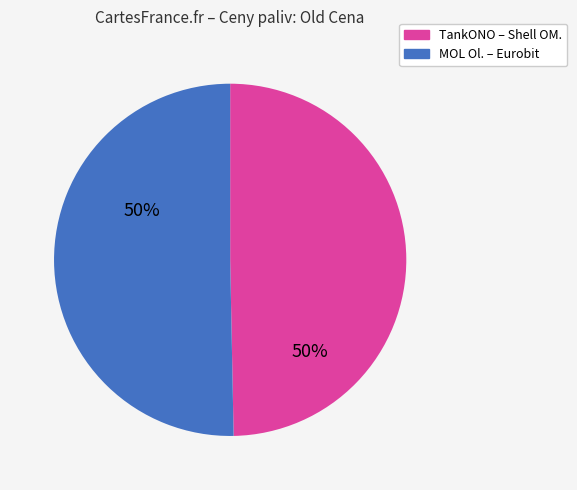

Is there any slice that represents more than half of the pie?

Yes